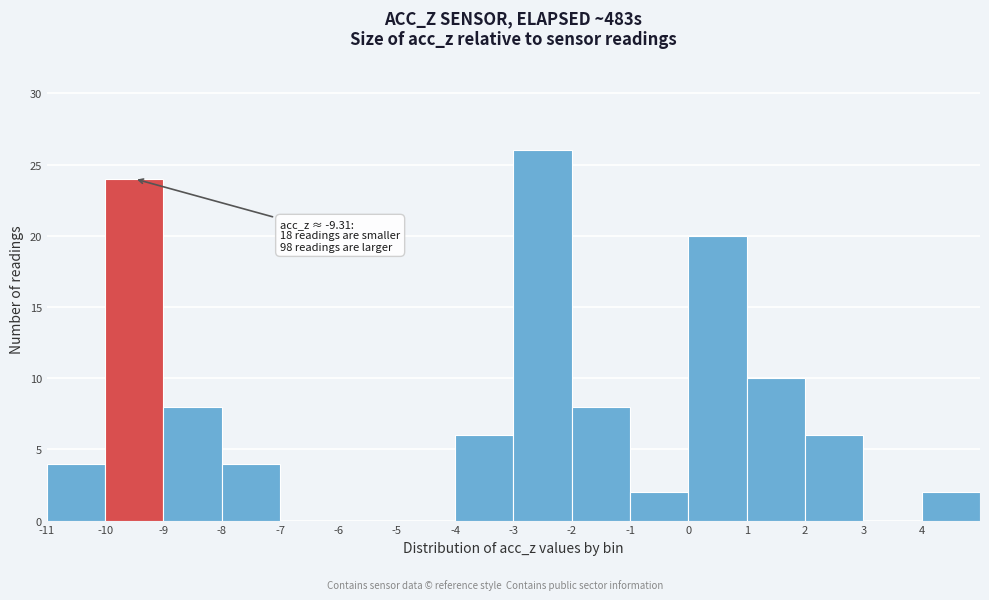

Which range on the x-axis has the tallest bar?

-3 to -2